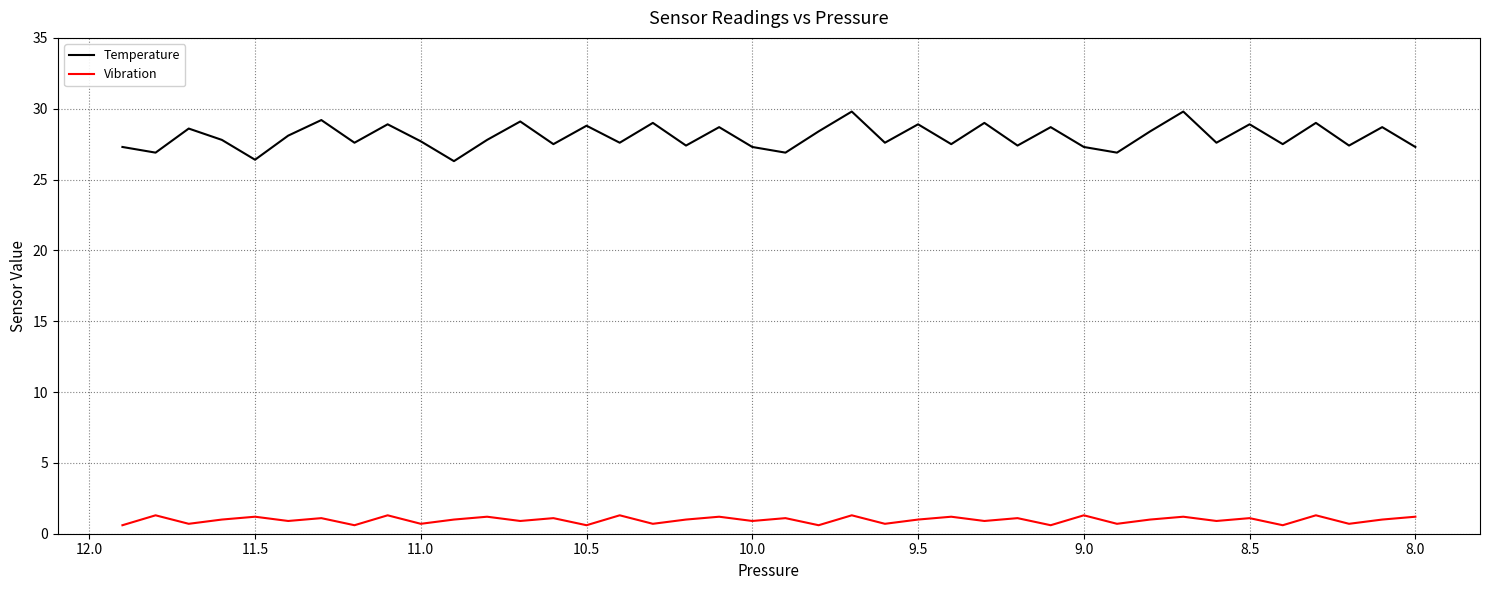

At how many categories does at least one series exceed 18?

40